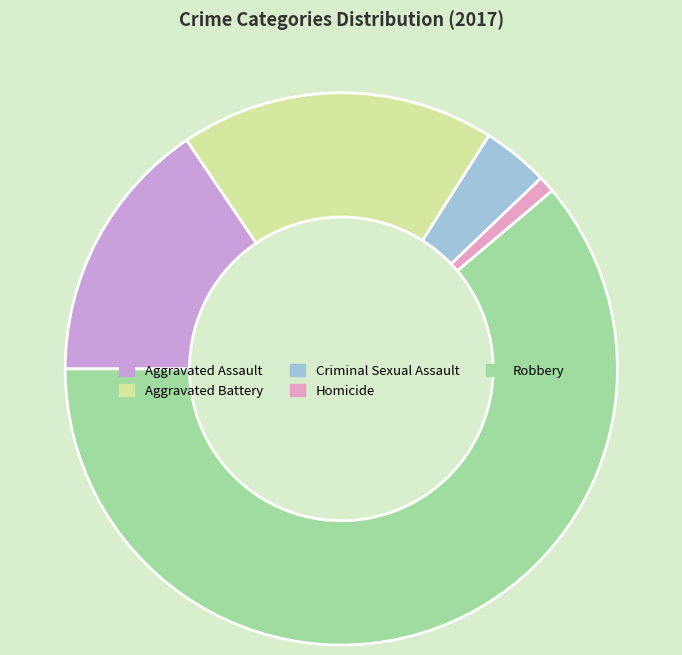

Do Aggravated Battery and Criminal Sexual Assault together represent more than half of the pie?

No